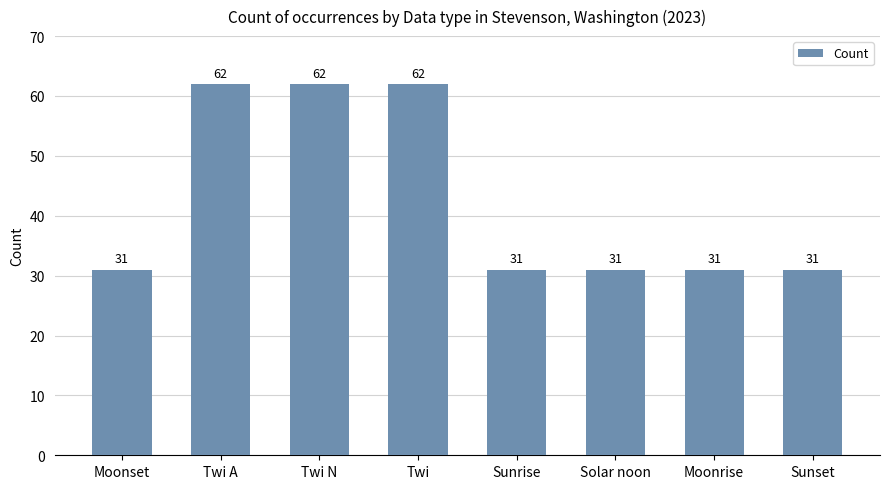

The value at Sunset is 41. True or false?

False